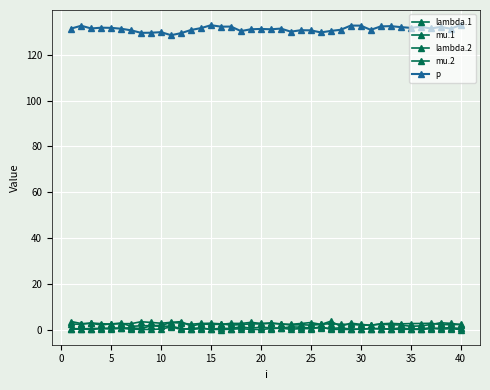

How many series are shown in this chart?

5